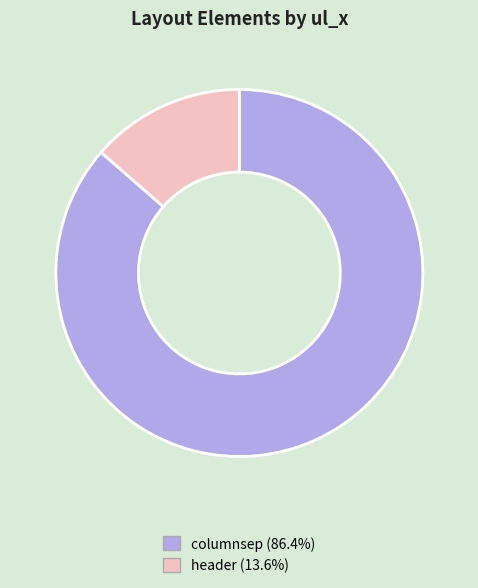

How many slices are in this pie chart?

2